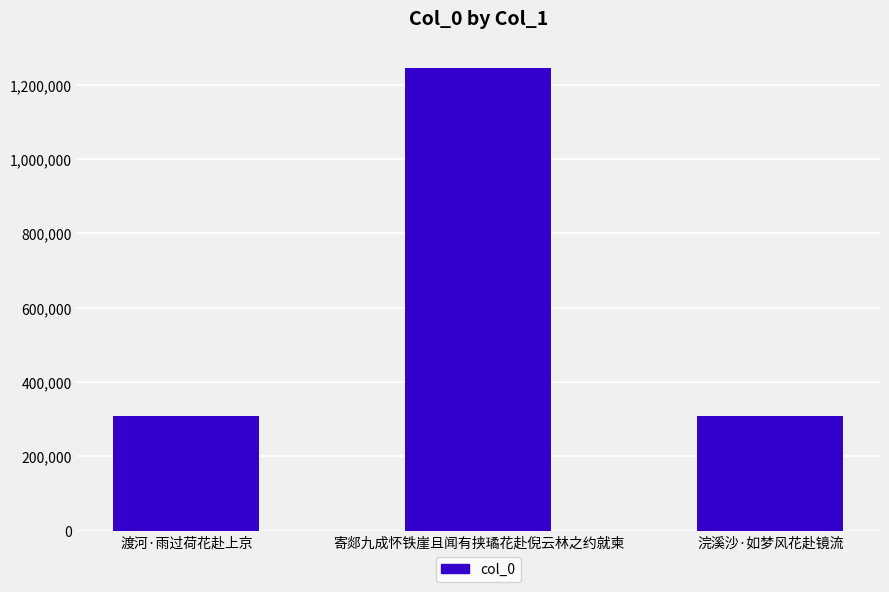

What is the difference between the second highest and minimum values?

154